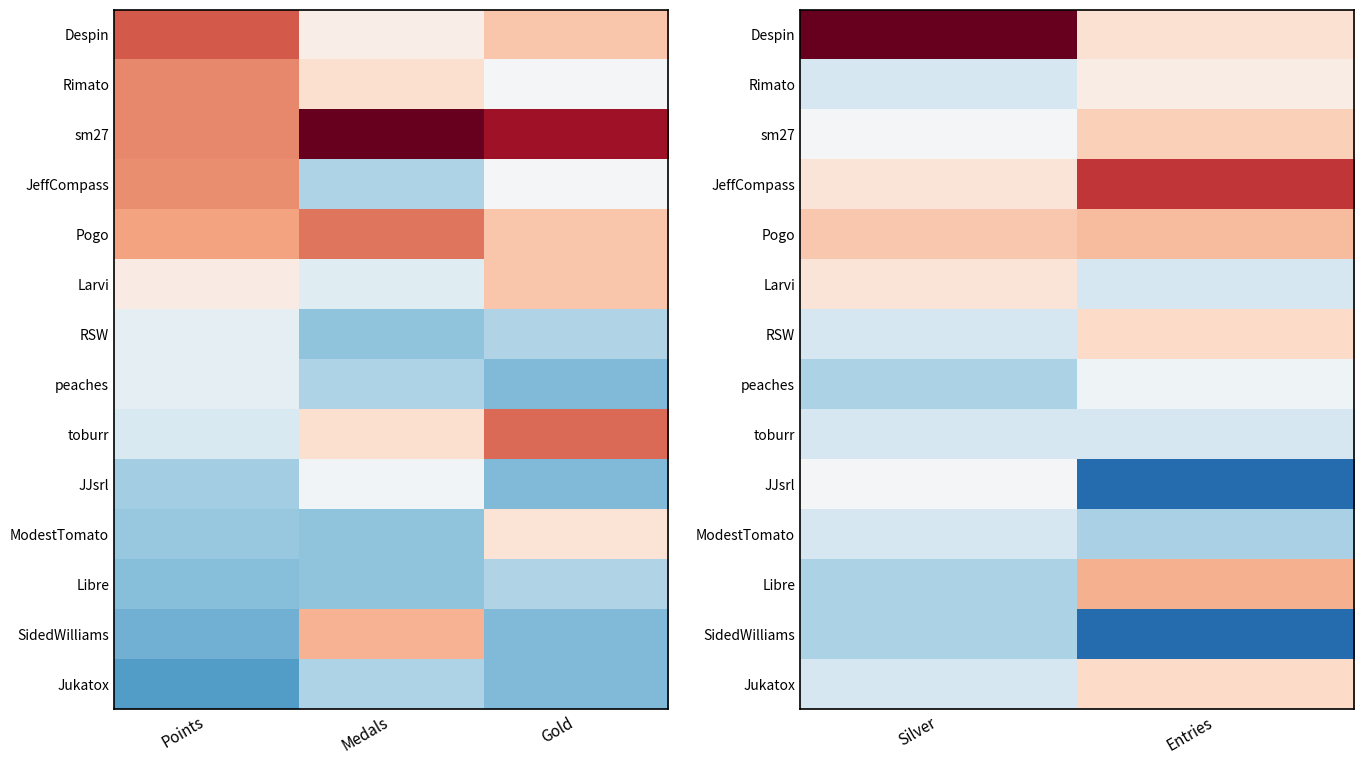

How many series are shown in this chart?

14